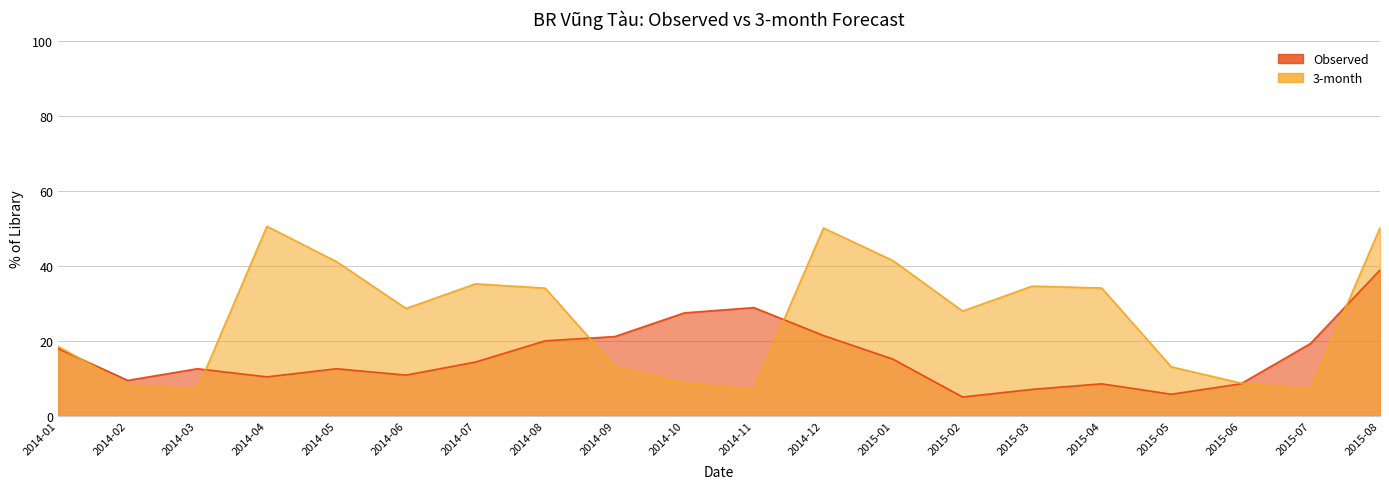

Reading right to left, transcribe all the data shown in this chart.

Observed: 2015-08=38.9	2015-07=19.3	2015-06=8.5	2015-05=5.7	2015-04=8.5	2015-03=7.0	2015-02=5.0	2015-01=15.1	2014-12=21.4	2014-11=28.9	2014-10=27.5	2014-09=21.1	2014-08=20.0	2014-07=14.3	2014-06=10.9	2014-05=12.6	2014-04=10.4	2014-03=12.6	2014-02=9.4	2014-01=17.9
3-month: 2015-08=50.2	2015-07=7.0	2015-06=8.7	2015-05=13.1	2015-04=34.1	2015-03=34.6	2015-02=28.0	2015-01=41.4	2014-12=50.1	2014-11=7.0	2014-10=8.7	2014-09=13.1	2014-08=34.1	2014-07=35.2	2014-06=28.7	2014-05=41.2	2014-04=50.6	2014-03=7.1	2014-02=8.2	2014-01=18.5